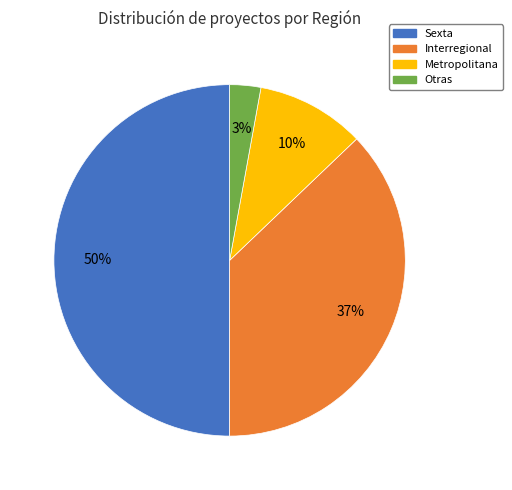

Does Metropolitana account for over 50% of the chart?

No